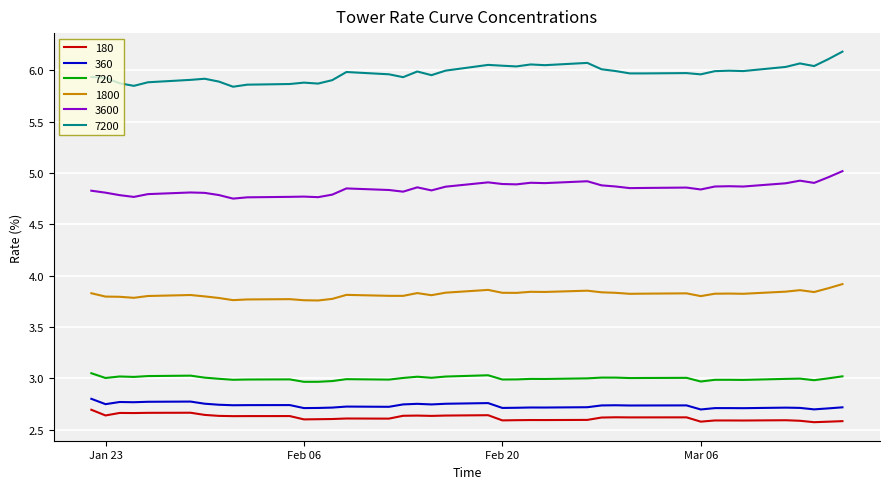

Which series has the largest total across all categories?

7200